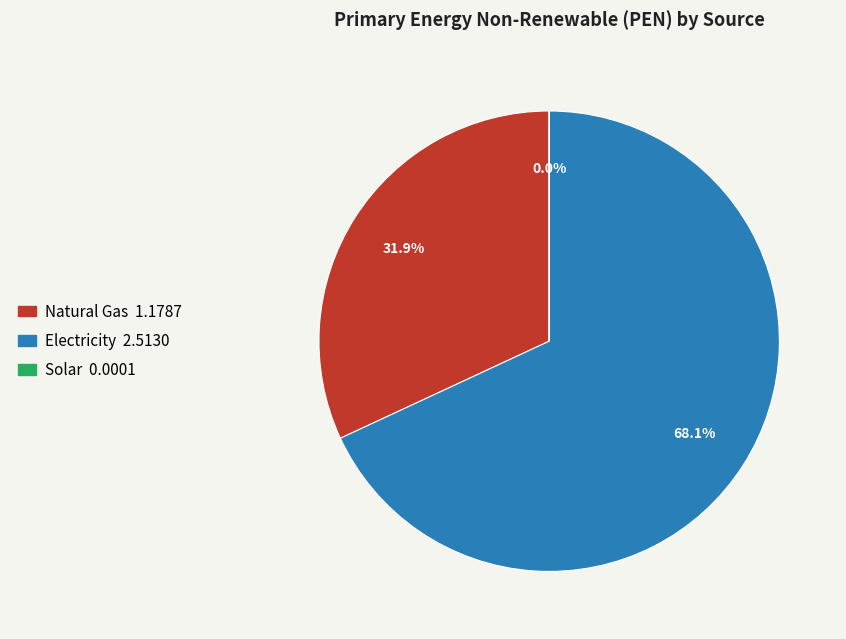

True or false: Natural Gas accounts for 24% of the total.

False